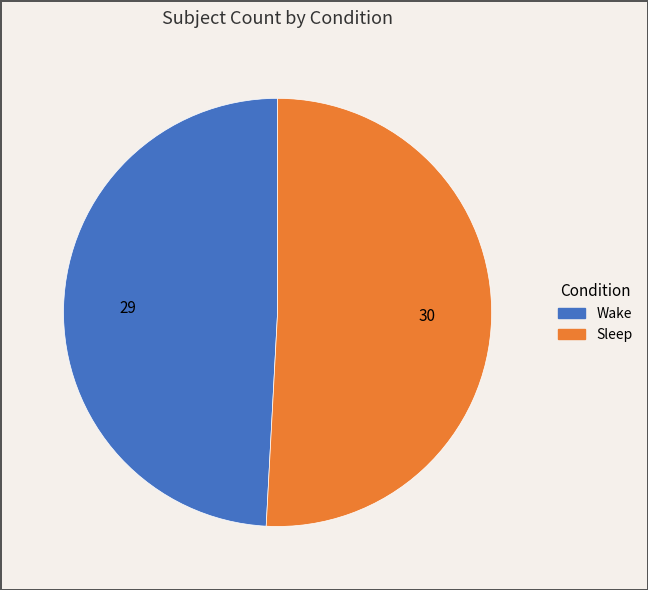

Is it true that Sleep is 51% of the pie?

True